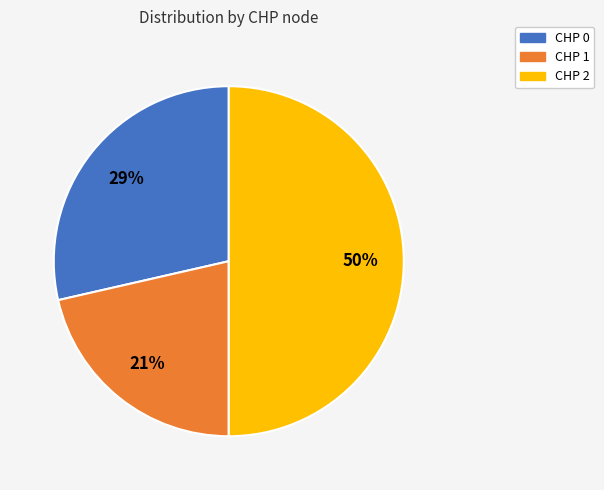

To the nearest percent, what is the combined percentage of CHP 0 and CHP 2?

79%